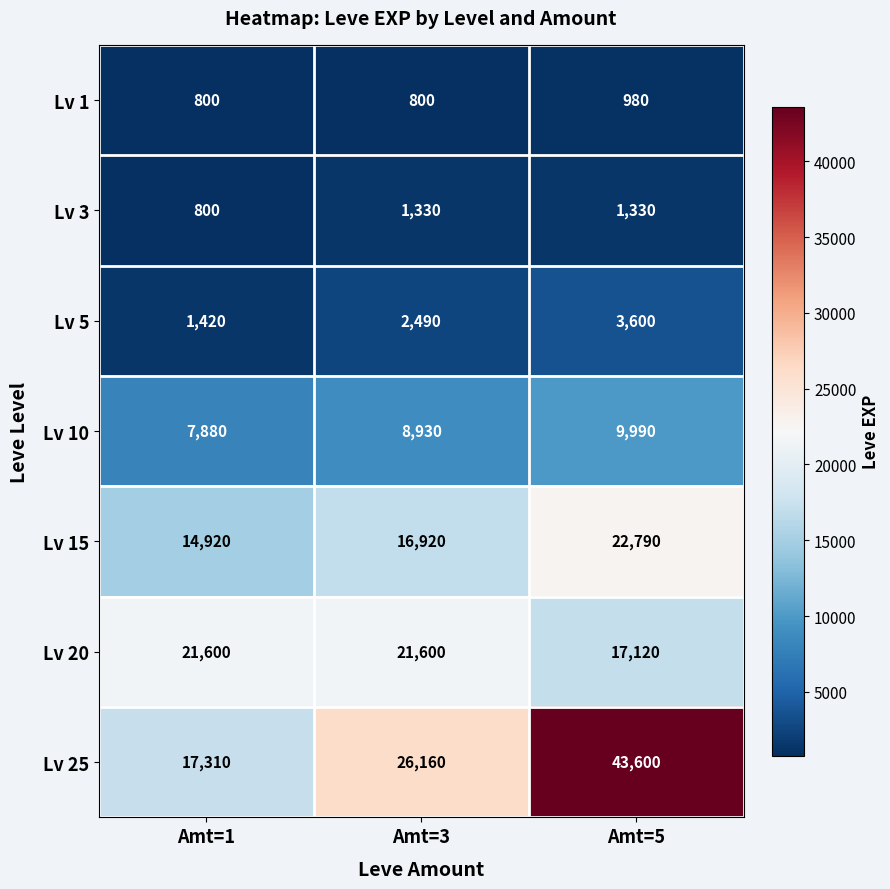

Is the value of Lv 20 at Amt=5 greater than the value of Lv 25 at Amt=5?

No